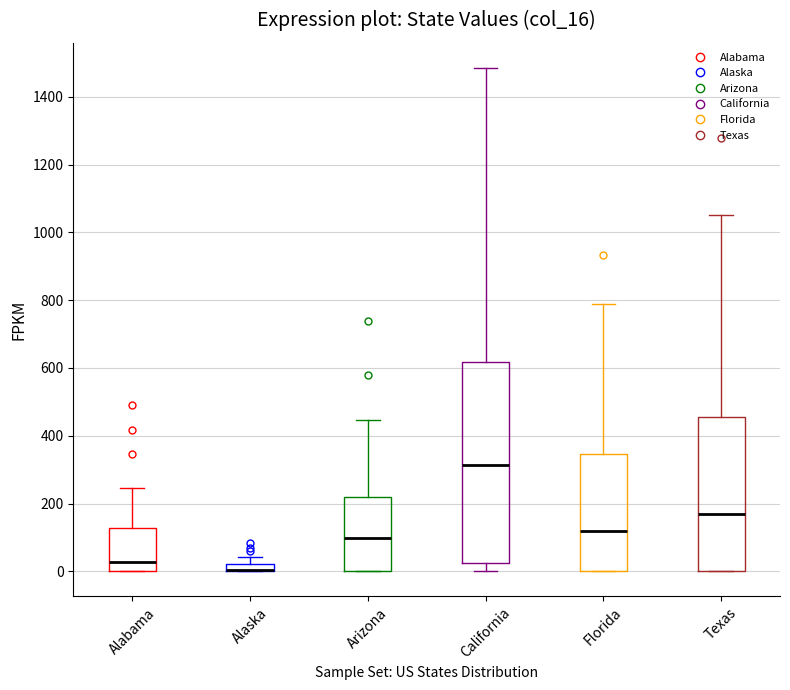

Where is the upper edge of the box for Arizona on the y-axis? The values are not printed on the chart, so give them approximately, as read against the axis.

220